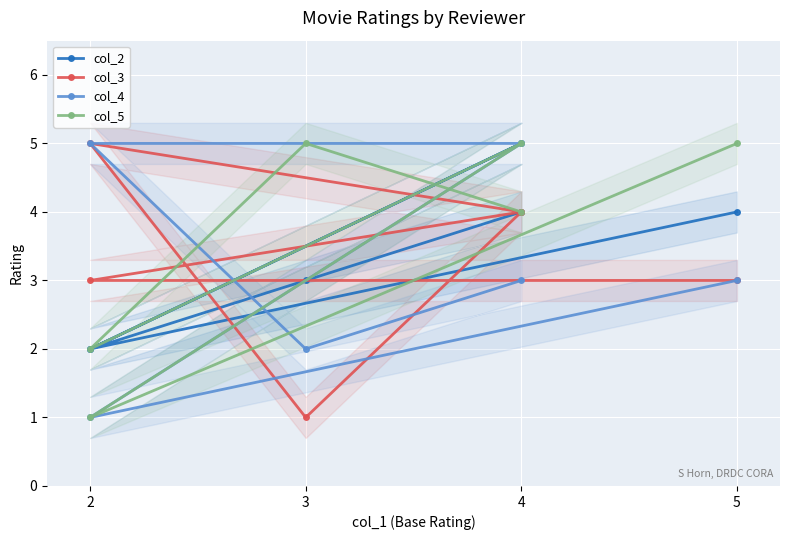

What is the greatest value displayed?

5